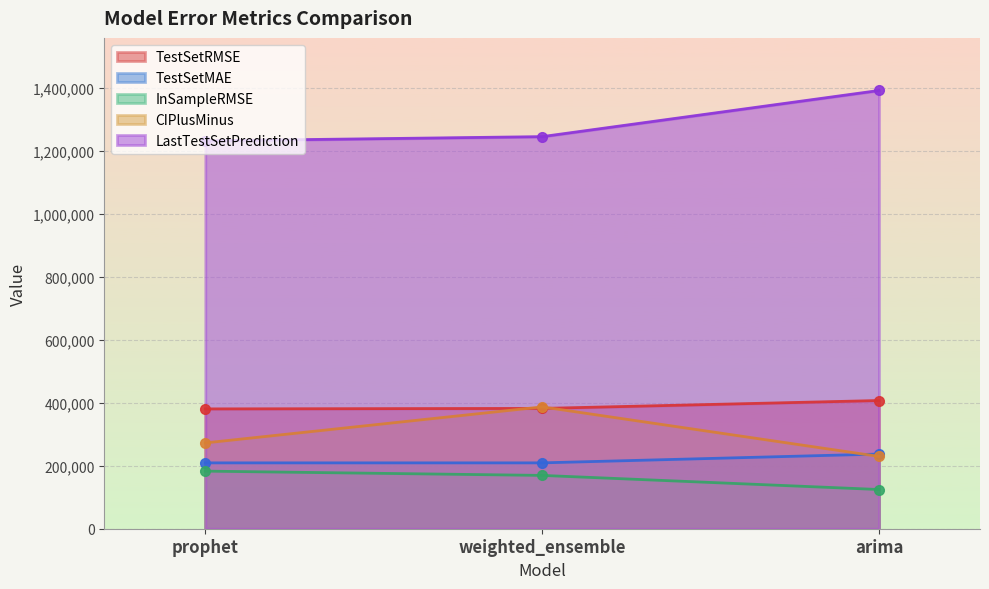

Is it true that TestSetRMSE equals 407205.6 at arima?

True